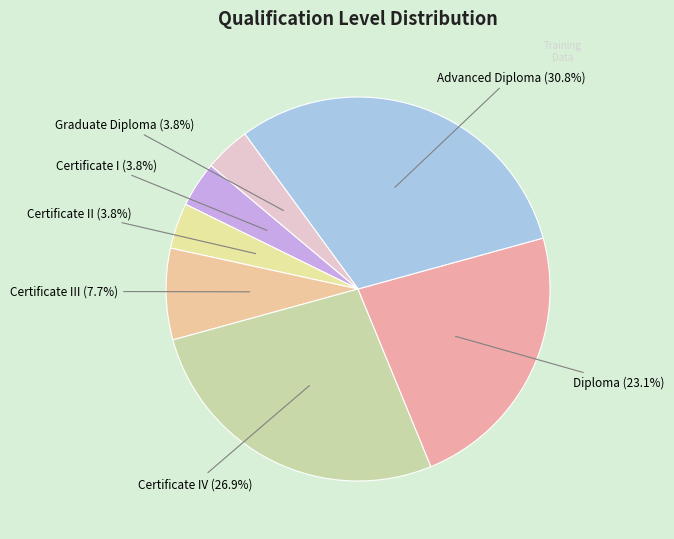

What is the largest slice in the pie chart?

Advanced Diploma